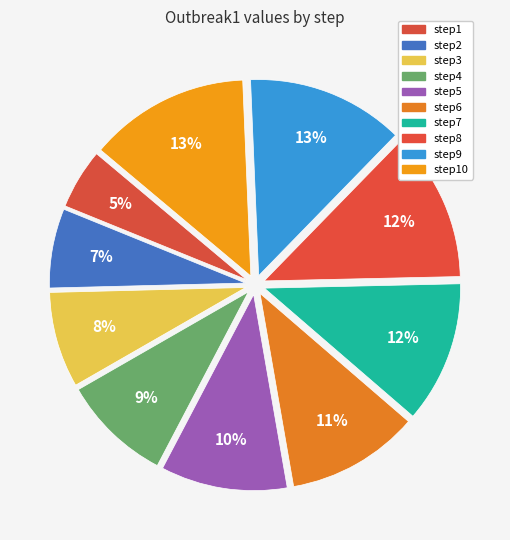

Is step2 the majority of the pie?

No